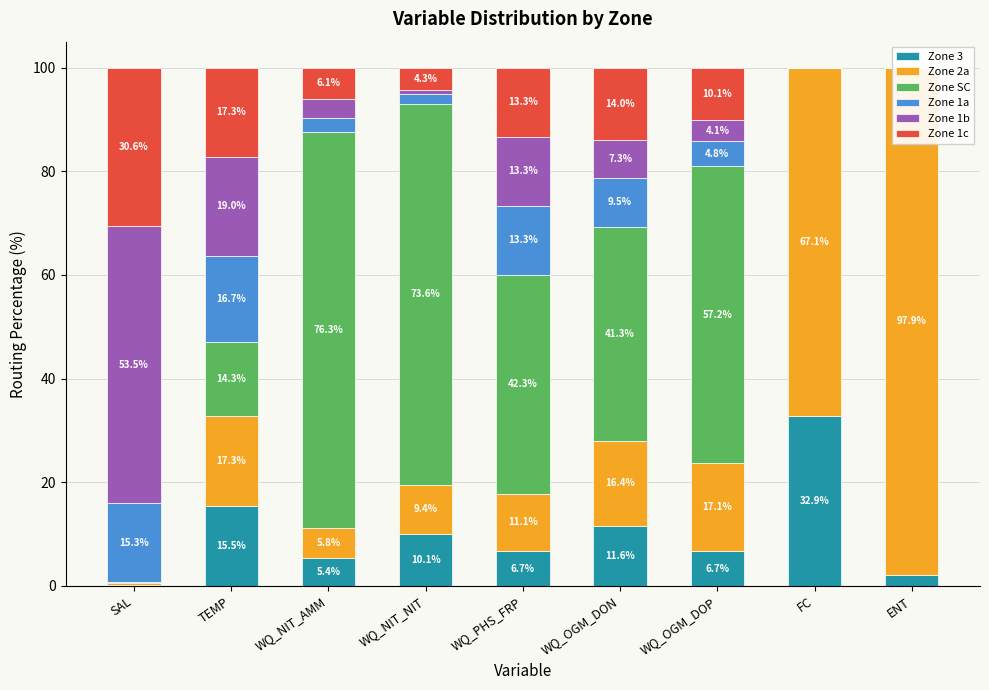

What is the sum of the Zone 1a values at TEMP and WQ_OGM_DOP?

21.5